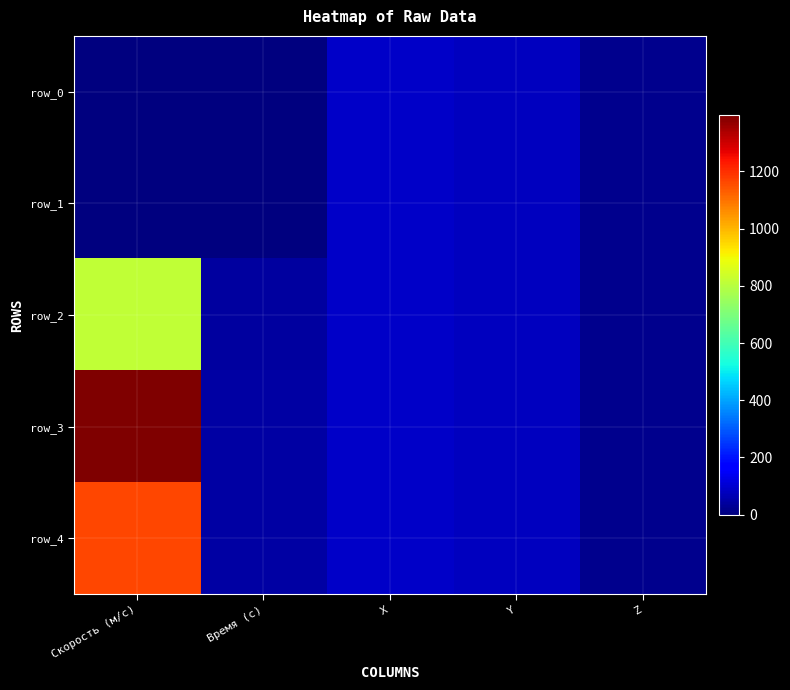

What is the highest value of the row_0 series?

90.0